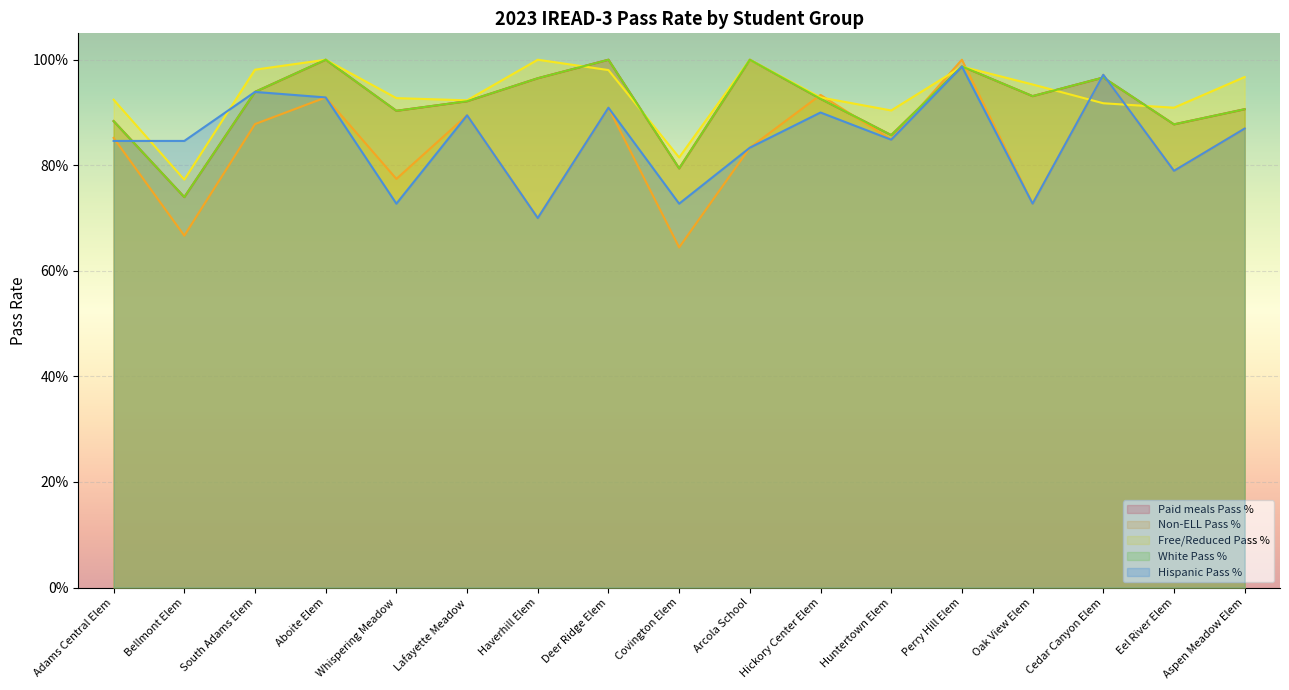

What is the value of the Free/Reduced Pass % point at the 15th from the left?

0.9